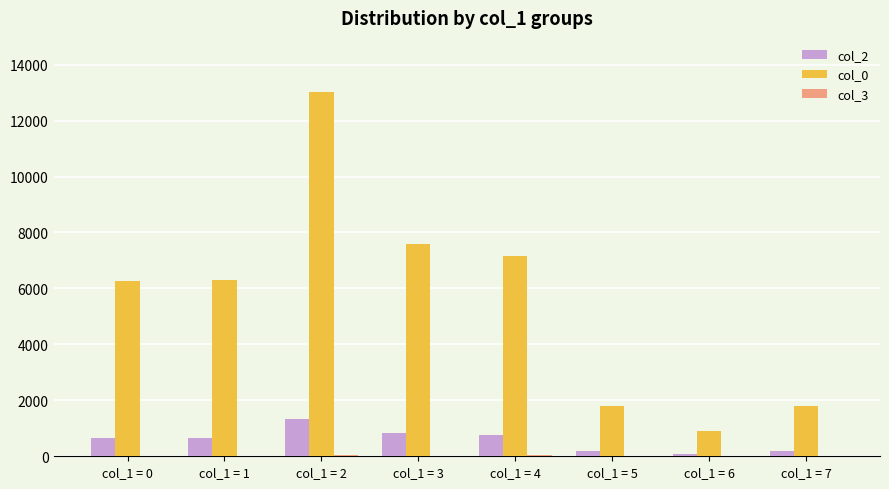

Is the value of col_2 at col_1 = 6 greater than the value of col_0 at col_1 = 6?

No